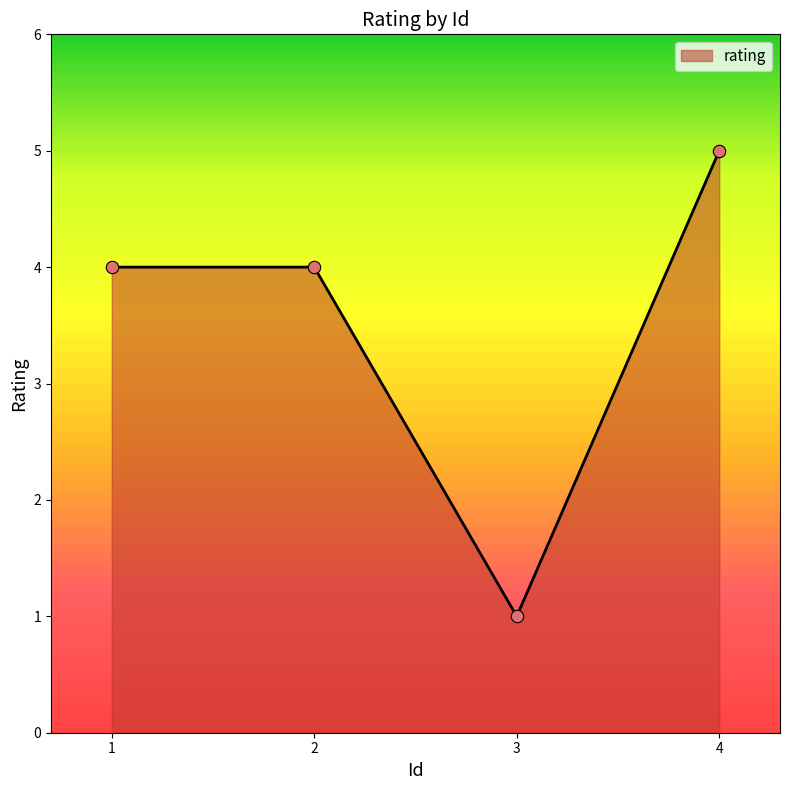

Between 2 and 4, which is larger?

4